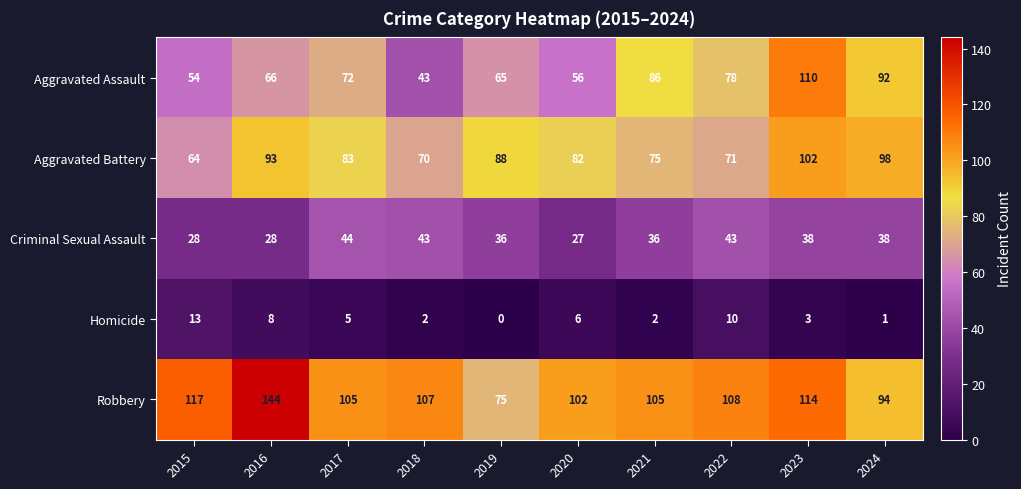

At which category is the sum across all series the highest?

2023